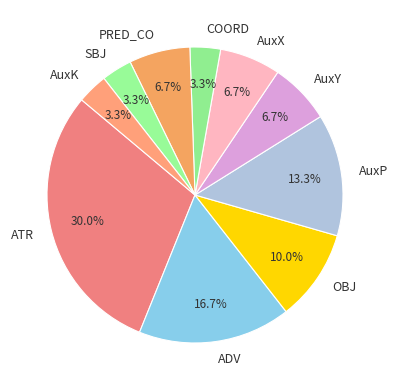

Count the number of slices in the pie.

10